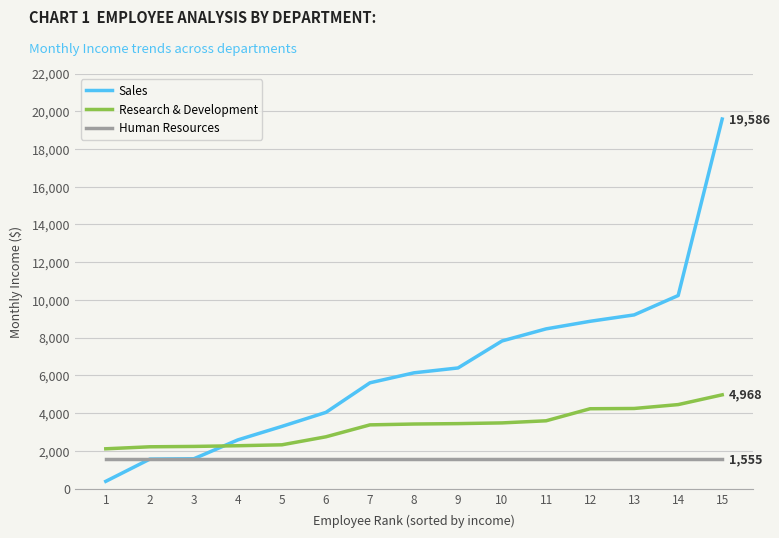

What is the spread (max minus min) of values at 8?

4579